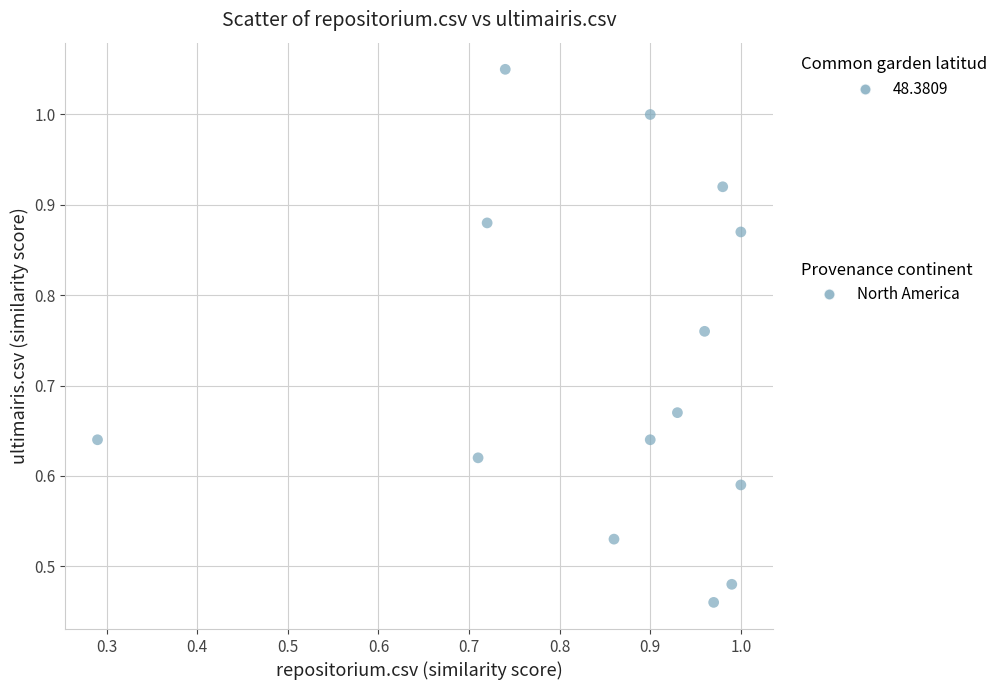

How many data points are displayed?

14